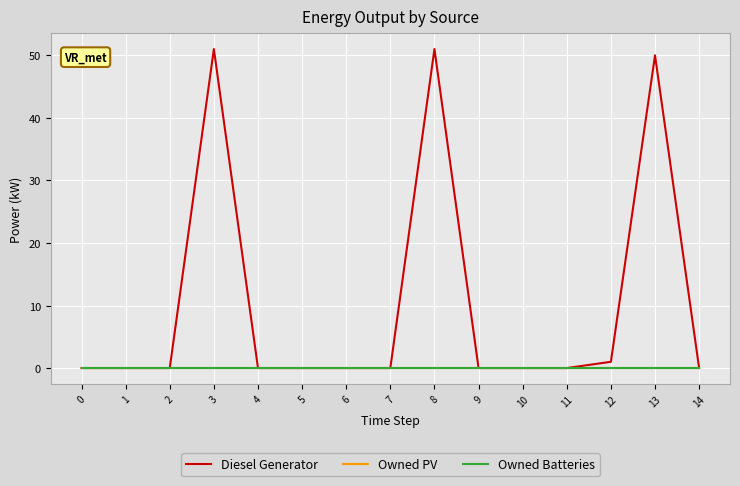

True or false: Diesel Generator and Owned Batteries intersect in this chart.

False